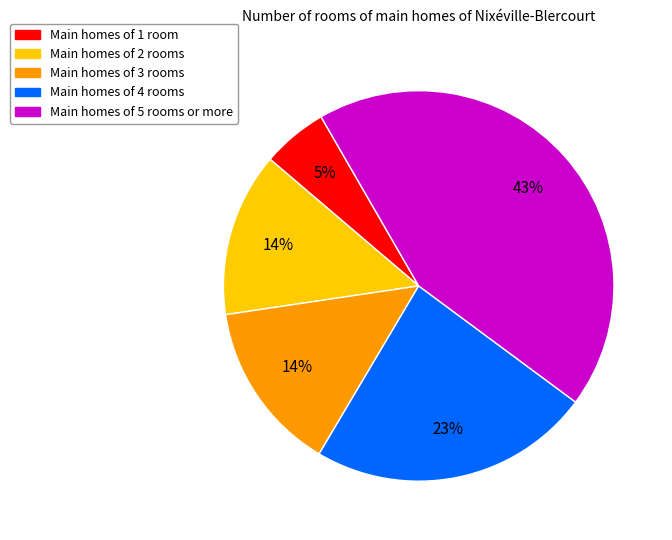

Is it true that Main homes of 2 rooms is 24% of the pie?

False